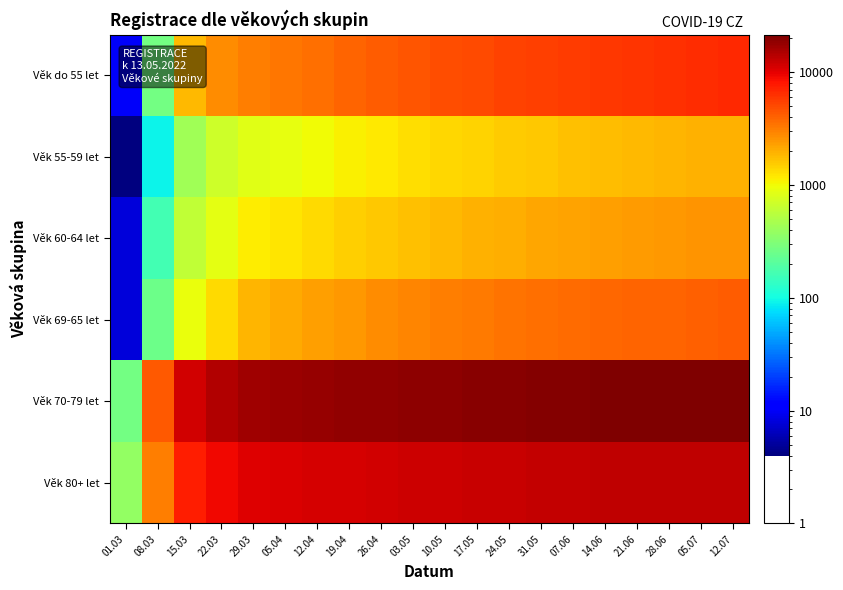

Reading right to left, extract all data points from this chart.

Věk 80+ let: 12.07=13400	05.07=13300	28.06=13200	21.06=13100	14.06=13000	07.06=12900	31.05=12700	24.05=12500	17.05=12300	10.05=12100	03.05=11900	26.04=11600	19.04=11300	12.04=11000	05.04=10750	29.03=10347	22.03=9005	15.03=7453	08.03=3136	01.03=377
Věk 70-79 let: 12.07=21500	05.07=21400	28.06=21200	21.06=21000	14.06=20800	07.06=20600	31.05=20300	24.05=20000	17.05=19700	10.05=19400	03.05=19000	26.04=18600	19.04=18200	12.04=17800	05.04=17266	29.03=16750	22.03=14537	15.03=11612	08.03=4429	01.03=272
Věk 69-65 let: 12.07=4200	05.07=4100	28.06=4000	21.06=3900	14.06=3800	07.06=3700	31.05=3550	24.05=3400	17.05=3250	10.05=3100	03.05=2900	26.04=2700	19.04=2500	12.04=2300	05.04=2098	29.03=1865	22.03=1354	15.03=930	08.03=248	01.03=8
Věk 60-64 let: 12.07=2590	05.07=2520	28.06=2450	21.06=2380	14.06=2300	07.06=2220	31.05=2130	24.05=2040	17.05=1940	10.05=1840	03.05=1720	26.04=1600	19.04=1480	12.04=1350	05.04=1228	29.03=1150	22.03=872	15.03=595	08.03=162	01.03=8
Věk 55-59 let: 12.07=1970	05.07=1920	28.06=1860	21.06=1800	14.06=1740	07.06=1680	31.05=1610	24.05=1540	17.05=1460	10.05=1380	03.05=1290	26.04=1200	19.04=1100	12.04=1000	05.04=906	29.03=832	22.03=686	15.03=436	08.03=92	01.03=4
Věk do 55 let: 12.07=6800	05.07=6600	28.06=6400	21.06=6200	14.06=6000	07.06=5800	31.05=5550	24.05=5300	17.05=5050	10.05=4800	03.05=4500	26.04=4200	19.04=3900	12.04=3600	05.04=3337	29.03=3120	22.03=2687	15.03=1812	08.03=272	01.03=10